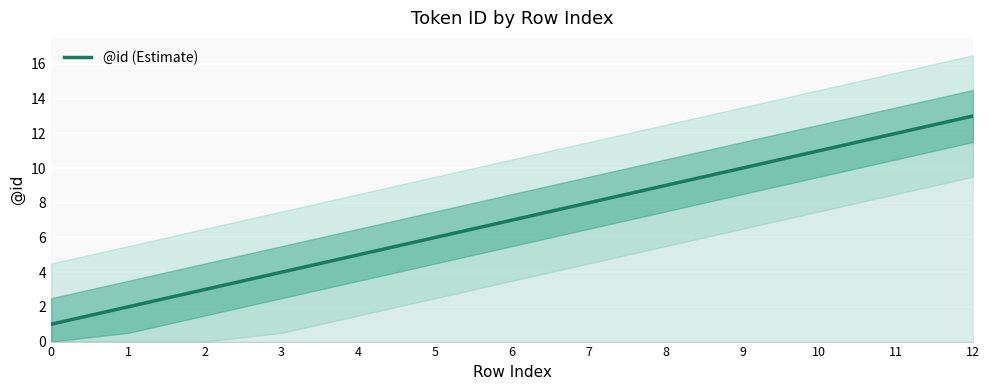

What is the average value?

7